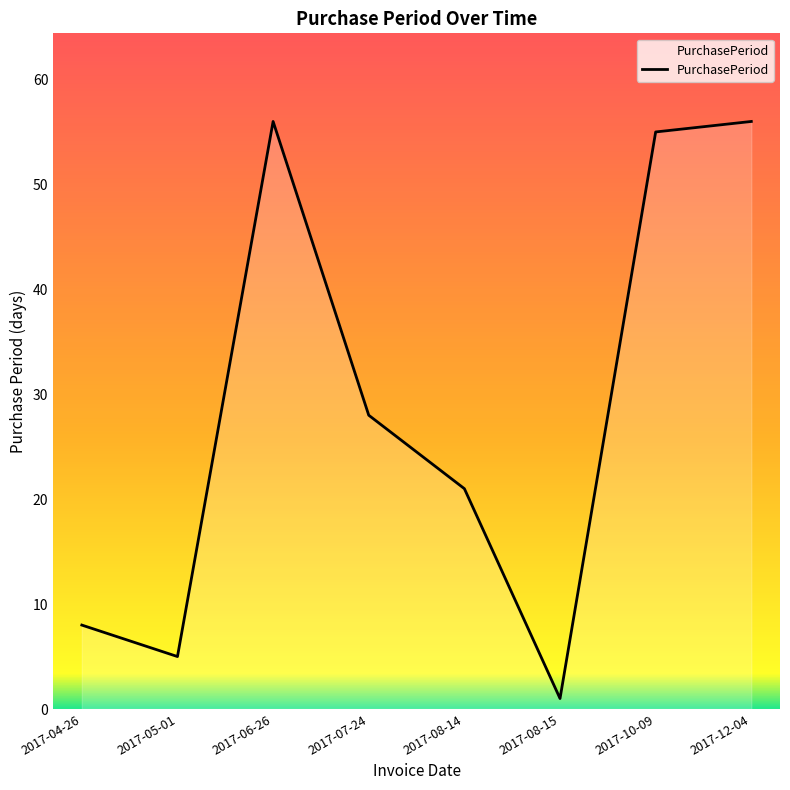

What is the ratio of the value at 2017-12-04 to the value at 2017-05-01?

11.2